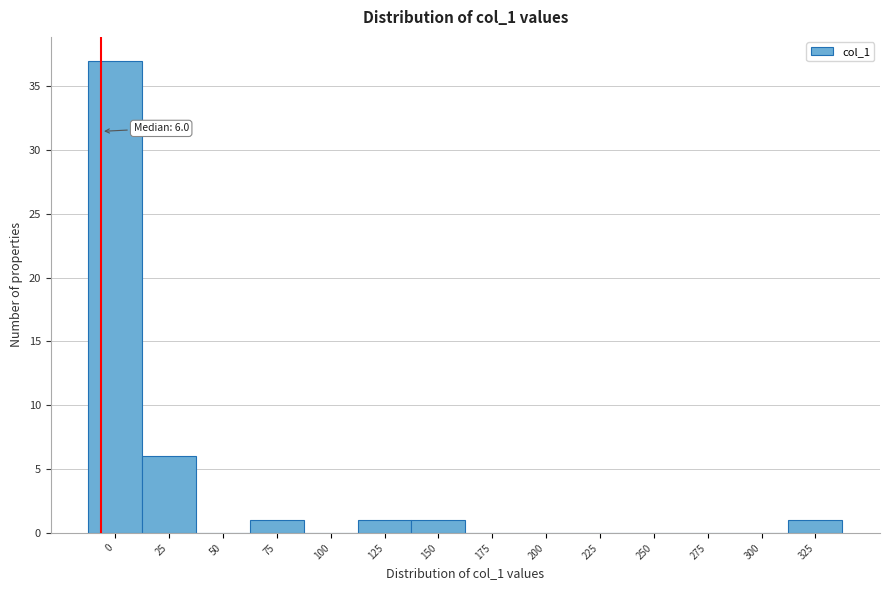

Reading right to left, transcribe all the data shown in this chart.

325=1	300=0	275=0	250=0	225=0	200=0	175=0	150=1	125=1	100=0	75=1	50=0	25=6	0=37